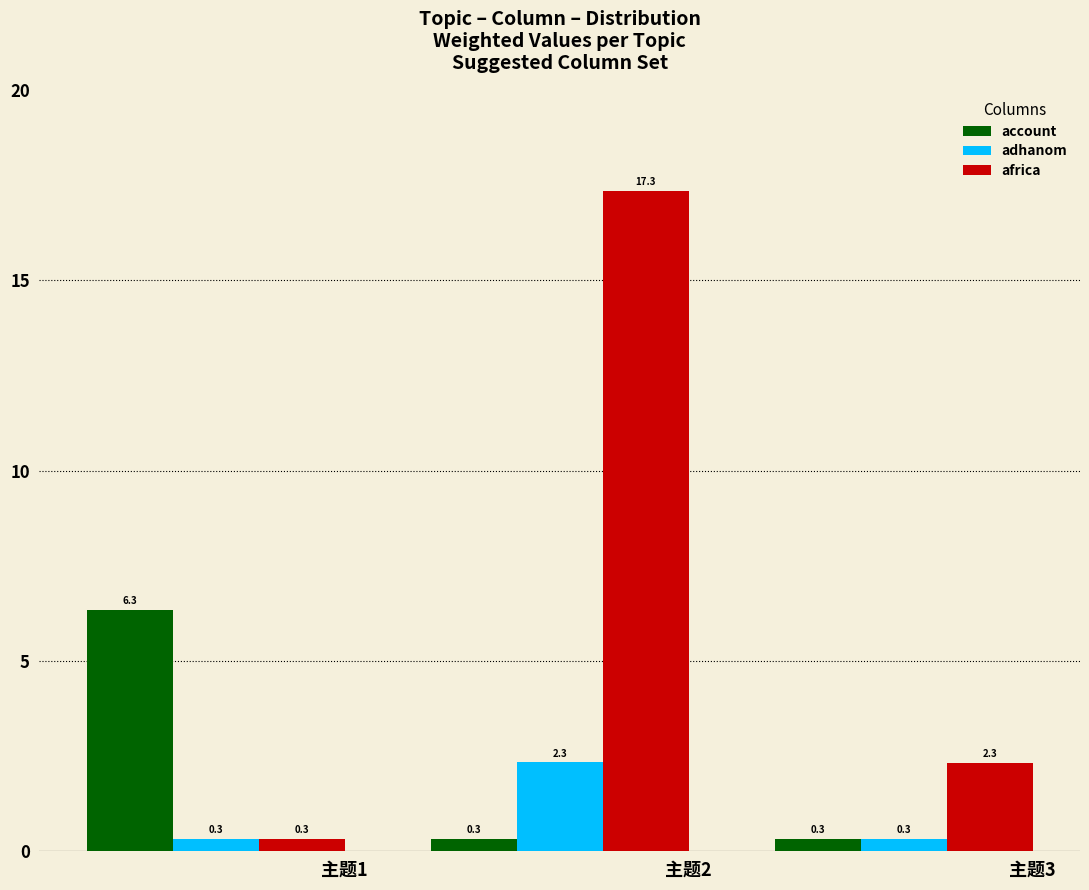

At how many categories does at least one series exceed 15?

1